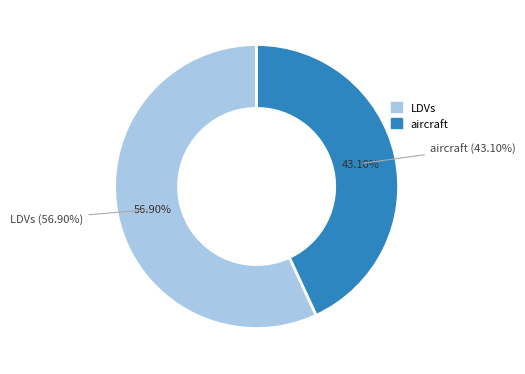

What is the largest slice in the pie chart?

LDVs